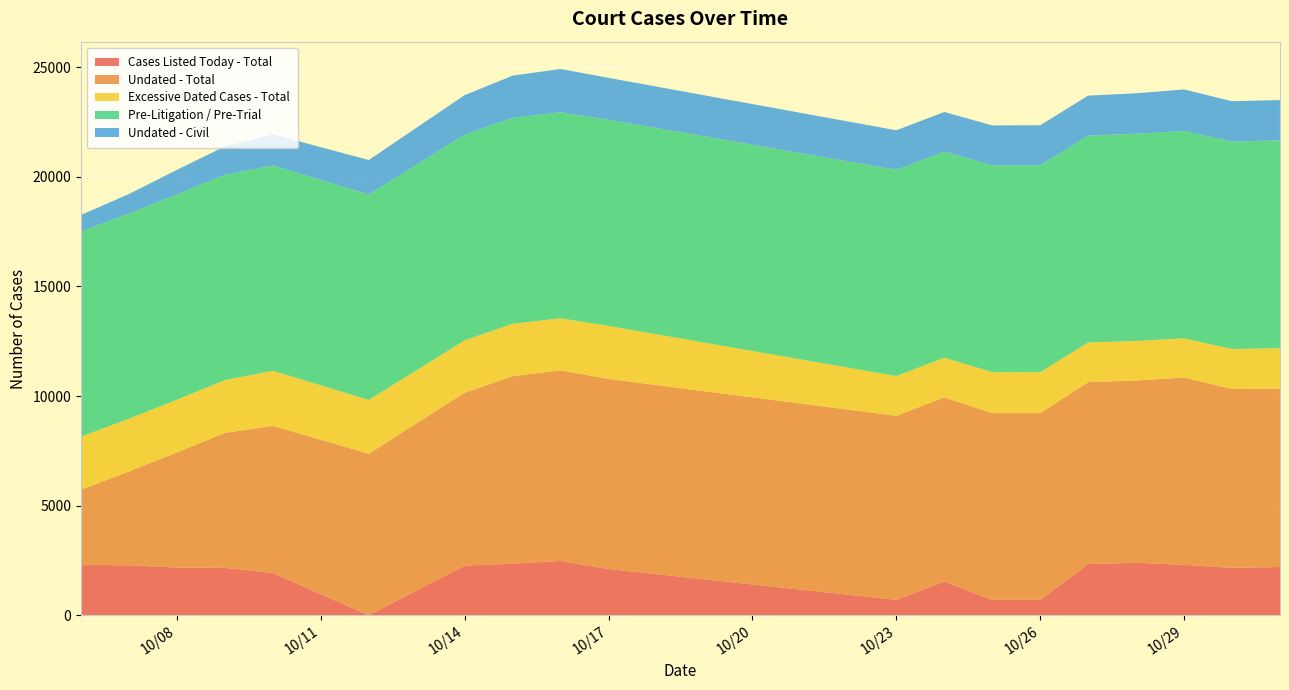

Reading right to left, transcribe all the data shown in this chart.

Cases Listed Today - Total: 2025-10-31=2204	2025-10-30=2166	2025-10-29=2301	2025-10-28=2400	2025-10-27=2337	2025-10-26=706	2025-10-25=706	2025-10-24=1544	2025-10-23=705	2025-10-17=2111	2025-10-16=2481	2025-10-15=2355	2025-10-14=2268	2025-10-12=0	2025-10-10=1932	2025-10-09=2165	2025-10-08=2178	2025-10-07=2284	2025-10-06=2293
Undated - Total: 2025-10-31=8131	2025-10-30=8157	2025-10-29=8548	2025-10-28=8311	2025-10-27=8299	2025-10-26=8519	2025-10-25=8518	2025-10-24=8398	2025-10-23=8398	2025-10-17=8672	2025-10-16=8694	2025-10-15=8552	2025-10-14=7889	2025-10-12=7372	2025-10-10=6711	2025-10-09=6157	2025-10-08=5254	2025-10-07=4280	2025-10-06=3442
Excessive Dated Cases - Total: 2025-10-31=1852	2025-10-30=1823	2025-10-29=1784	2025-10-28=1806	2025-10-27=1811	2025-10-26=1869	2025-10-25=1869	2025-10-24=1807	2025-10-23=1812	2025-10-17=2418	2025-10-16=2374	2025-10-15=2393	2025-10-14=2389	2025-10-12=2453	2025-10-10=2514	2025-10-09=2409	2025-10-08=2403	2025-10-07=2405	2025-10-06=2416
Pre-Litigation / Pre-Trial: 2025-10-31=9481	2025-10-30=9463	2025-10-29=9457	2025-10-28=9451	2025-10-27=9435	2025-10-26=9436	2025-10-25=9431	2025-10-24=9406	2025-10-23=9406	2025-10-17=9409	2025-10-16=9395	2025-10-15=9393	2025-10-14=9385	2025-10-12=9374	2025-10-10=9363	2025-10-09=9363	2025-10-08=9369	2025-10-07=9357	2025-10-06=9362
Undated - Civil: 2025-10-31=1835	2025-10-30=1843	2025-10-29=1898	2025-10-28=1844	2025-10-27=1825	2025-10-26=1825	2025-10-25=1824	2025-10-24=1805	2025-10-23=1805	2025-10-17=1907	2025-10-16=1978	2025-10-15=1926	2025-10-14=1799	2025-10-12=1570	2025-10-10=1421	2025-10-09=1297	2025-10-08=1117	2025-10-07=892	2025-10-06=752